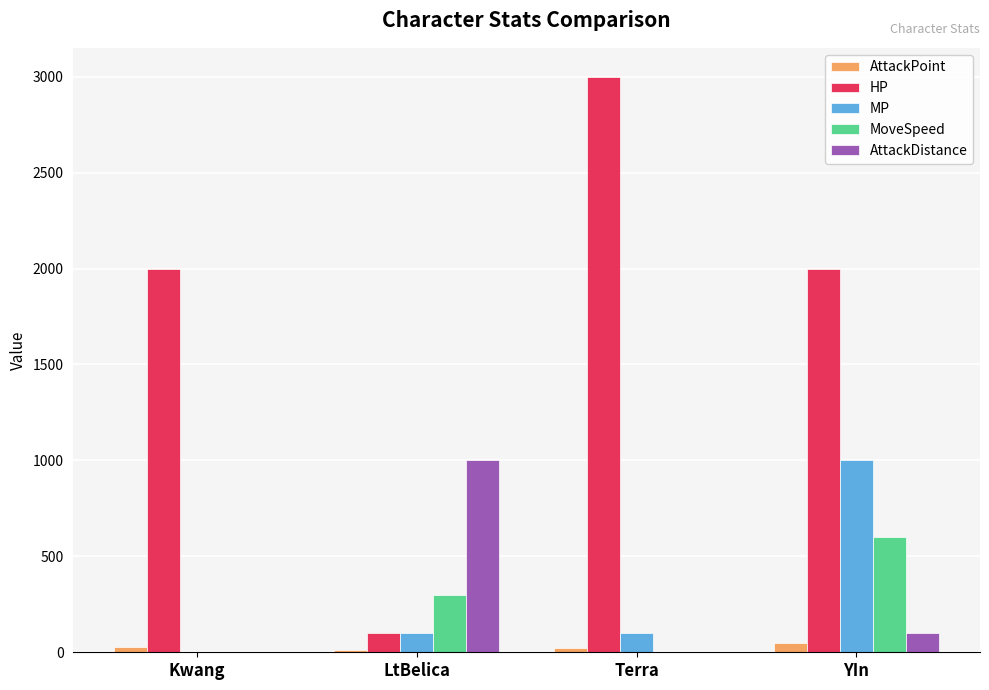

Which series has the widest spread of values?

HP